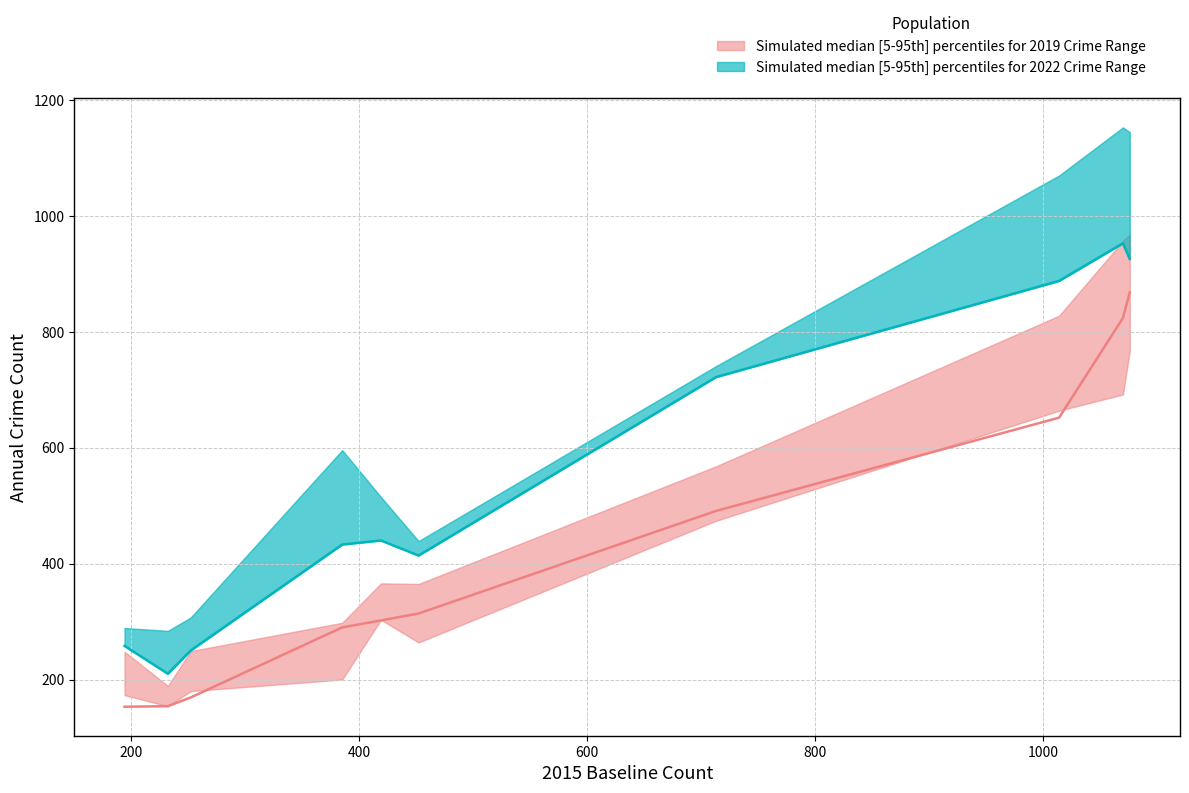

Is the value of 2022_median at Boystown greater than the value of 2022_lower at Archer Heights?

No